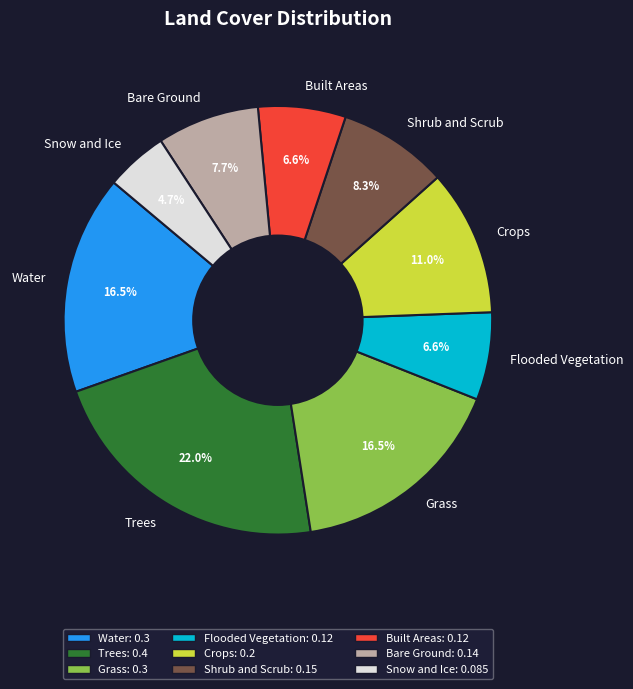

Does Shrub and Scrub account for over 50% of the chart?

No